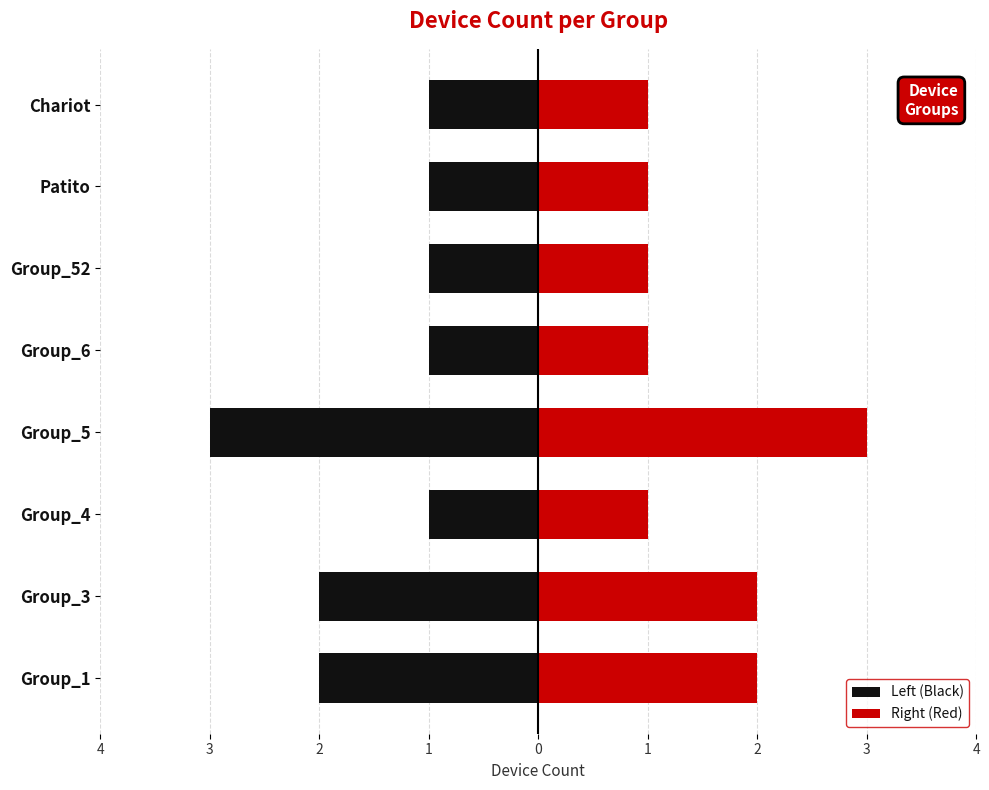

How many bars are there in each group?

2